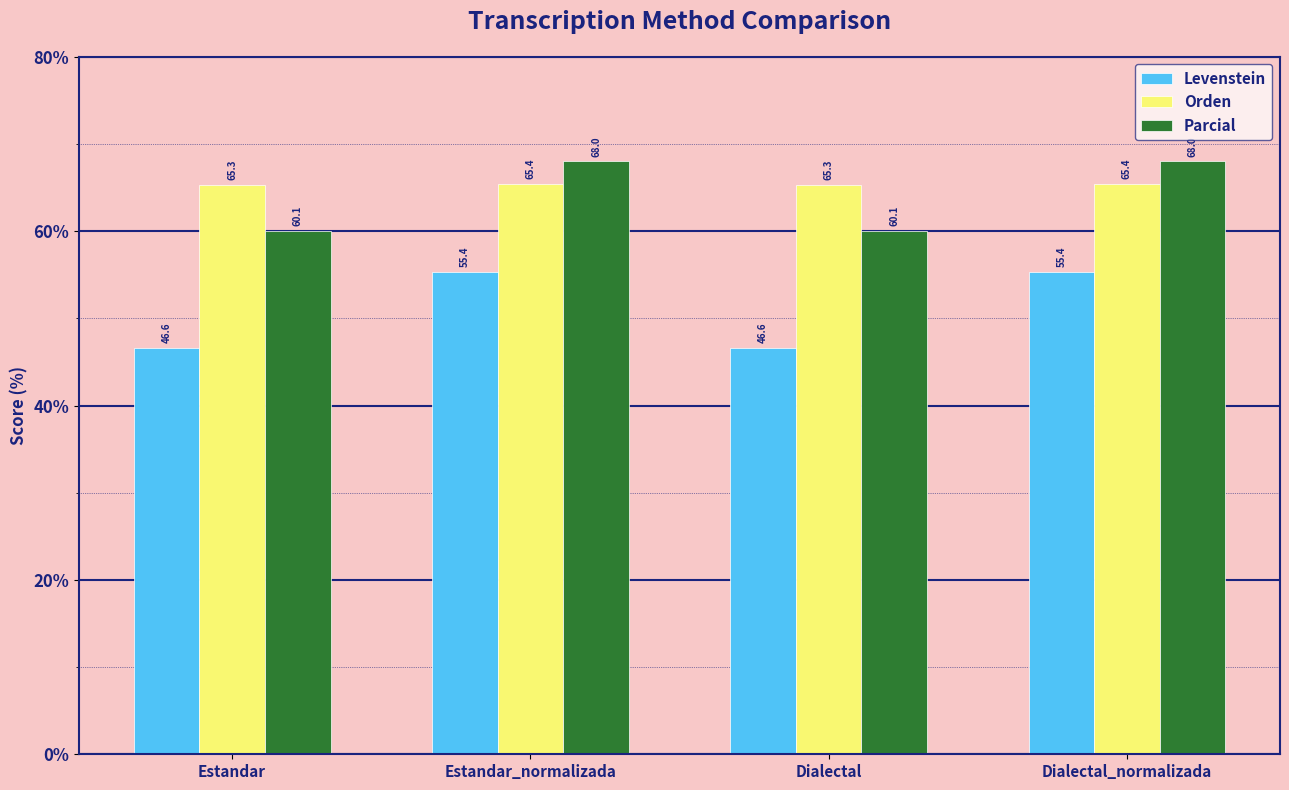

What are all the series names shown in the legend?

Levenstein, Orden, Parcial